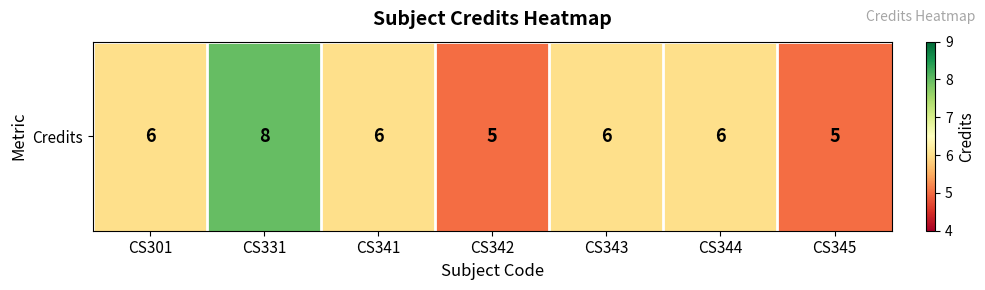

Is it true that the value at CS301 is 6?

True